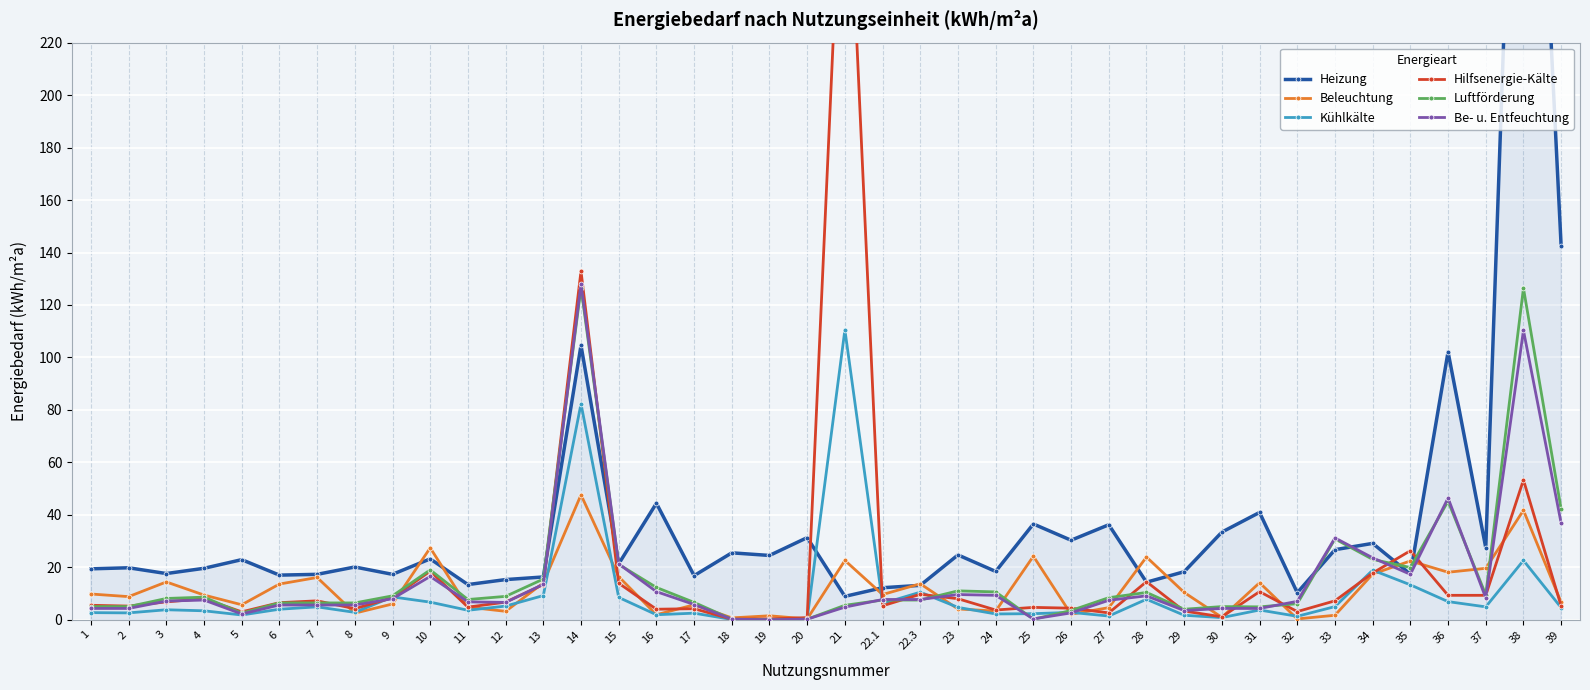

What is the total value across all series at 31?

78.6